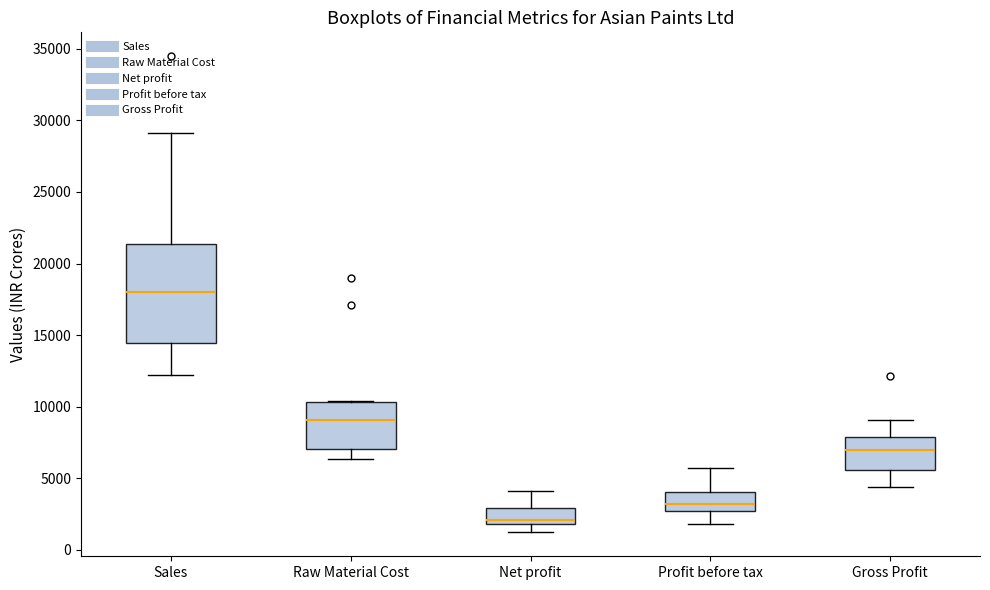

Where does the lower whisker of the box for Profit before tax end on the y-axis? The values are not printed on the chart, so give them approximately, as read against the axis.

2000